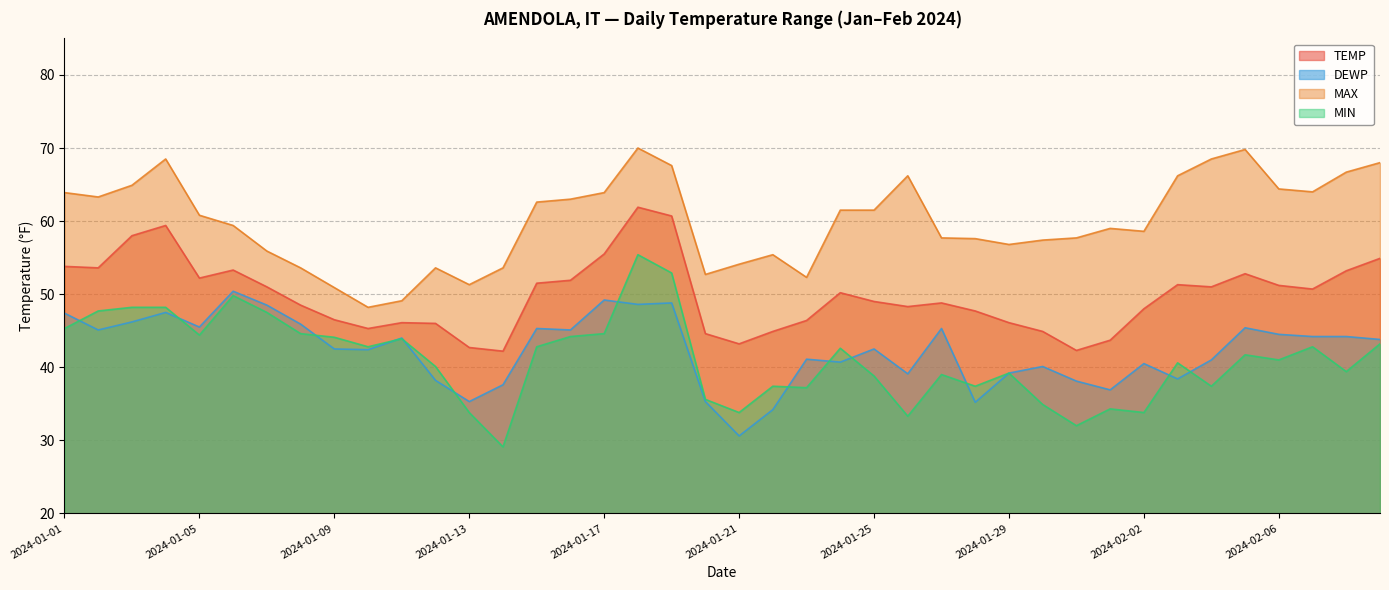

What is the difference between the highest and lowest values at 2024-01-12?

15.4